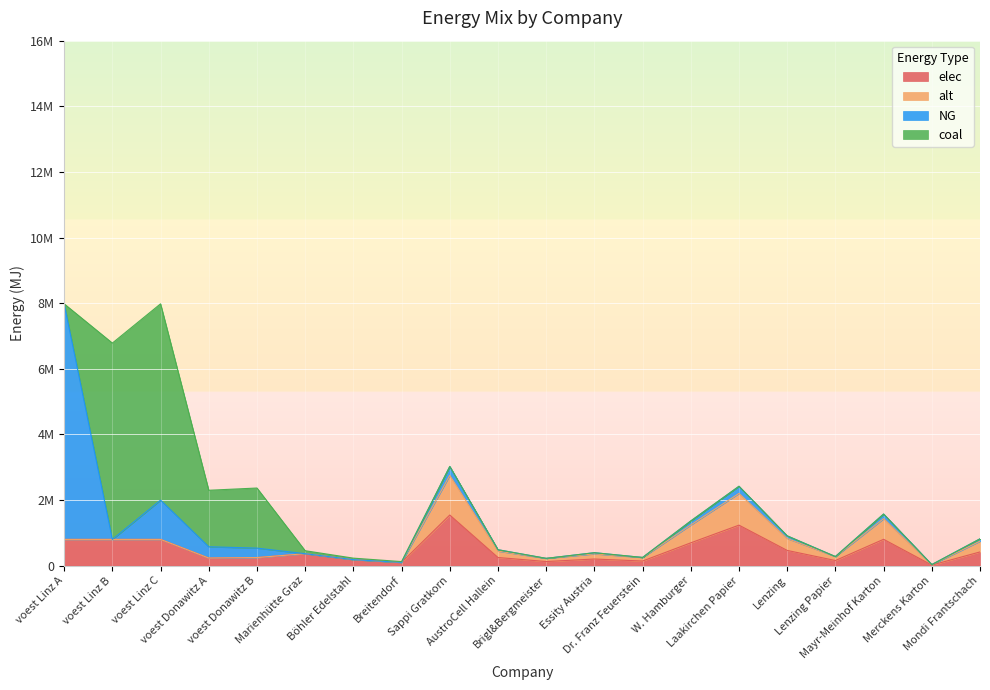

What is the average value of the NG series?

499998.3